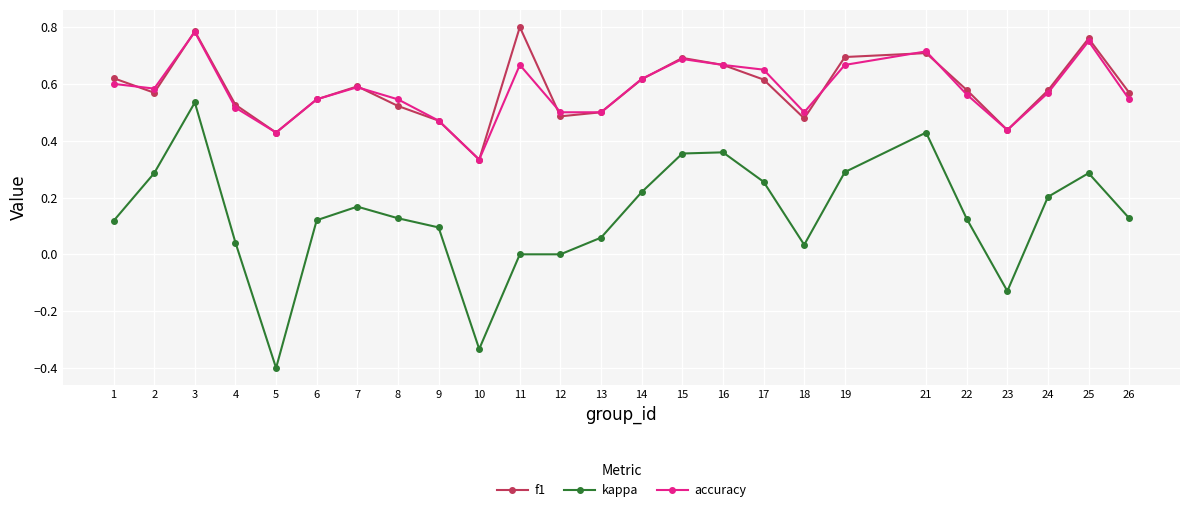

True or false: f1 has more than 2 interior local peaks.

True